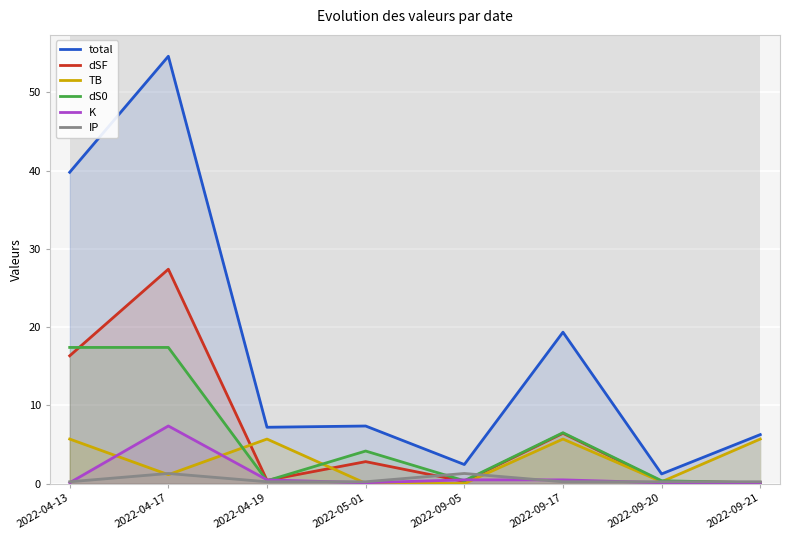

What is the difference between the maximum and second lowest values in the total series?

52.2